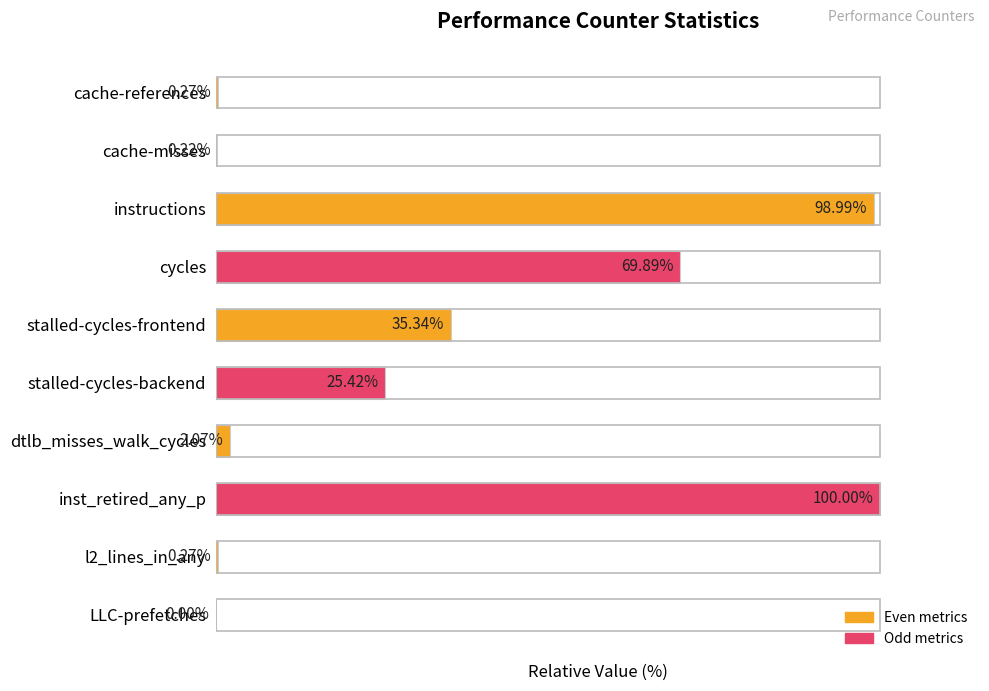

Where is the data nearest to the value 50?

stalled-cycles-frontend